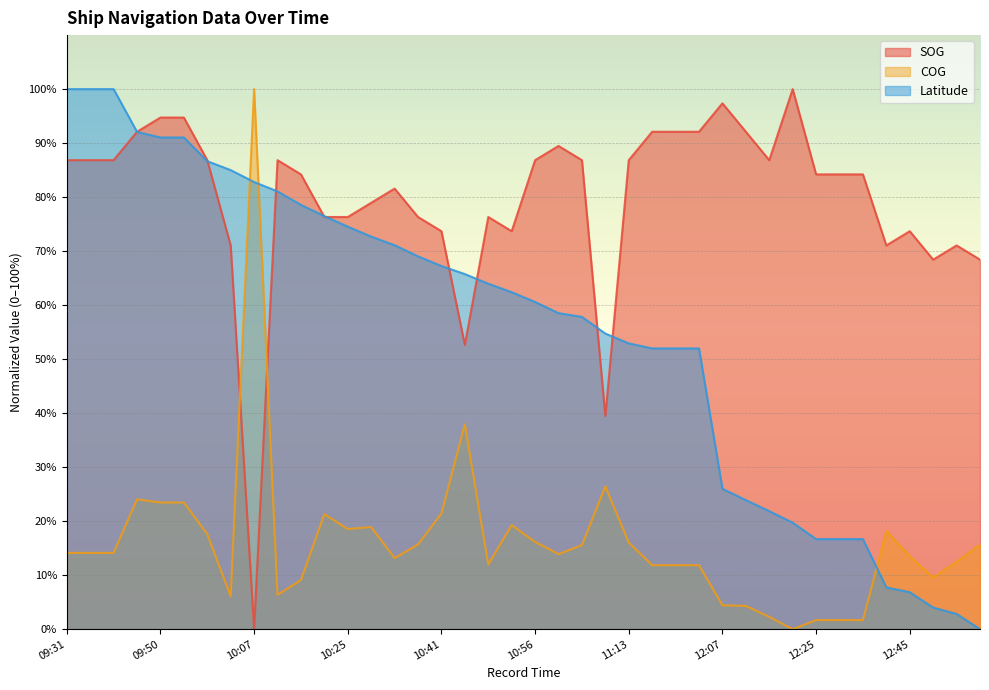

True or false: COG has a value of 5.4 at 12:43.

False